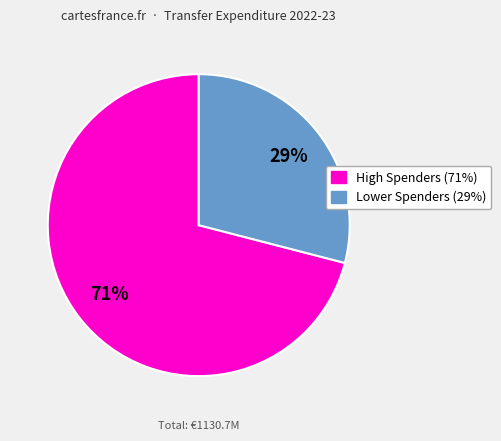

To the nearest percent, what is the difference between the largest and smallest slice percentages?

42%